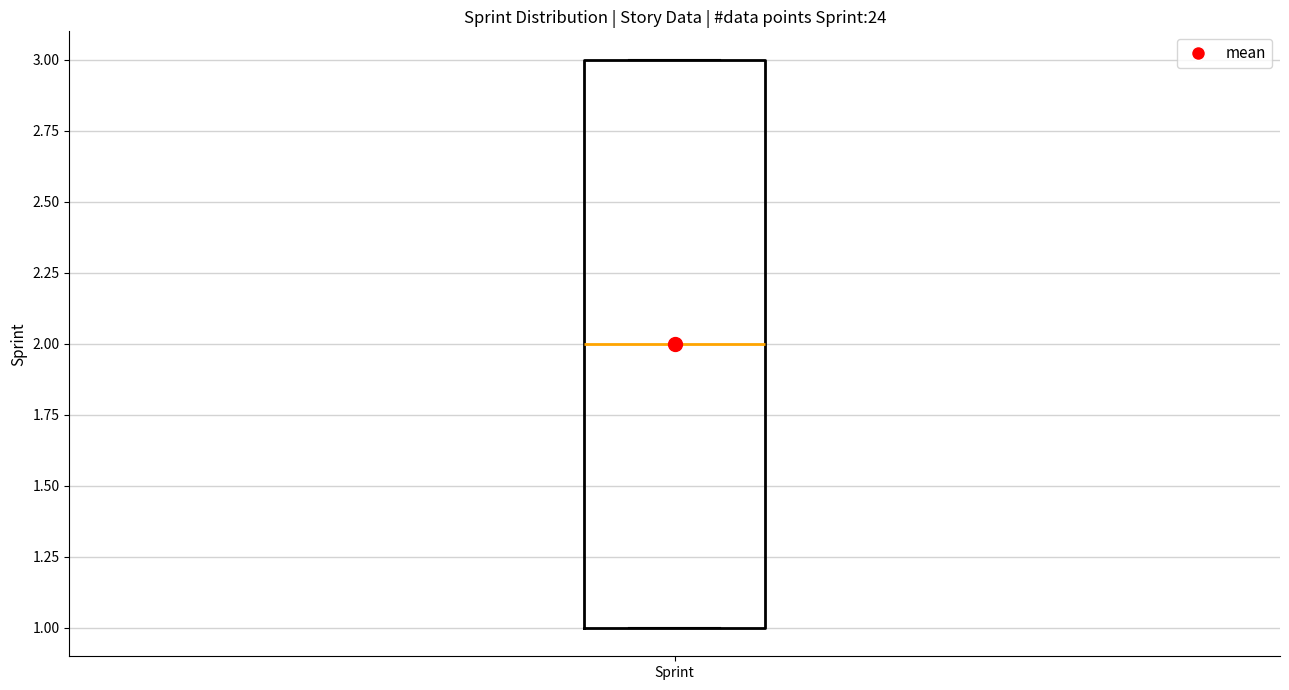

Read this box plot against the y-axis: the position of the median line, the range covered by the box, and the ends of both whiskers. The values are not printed on the chart, so give them approximately, as read against the axis.

median 2, box 1 to 3, whiskers 1 to 3